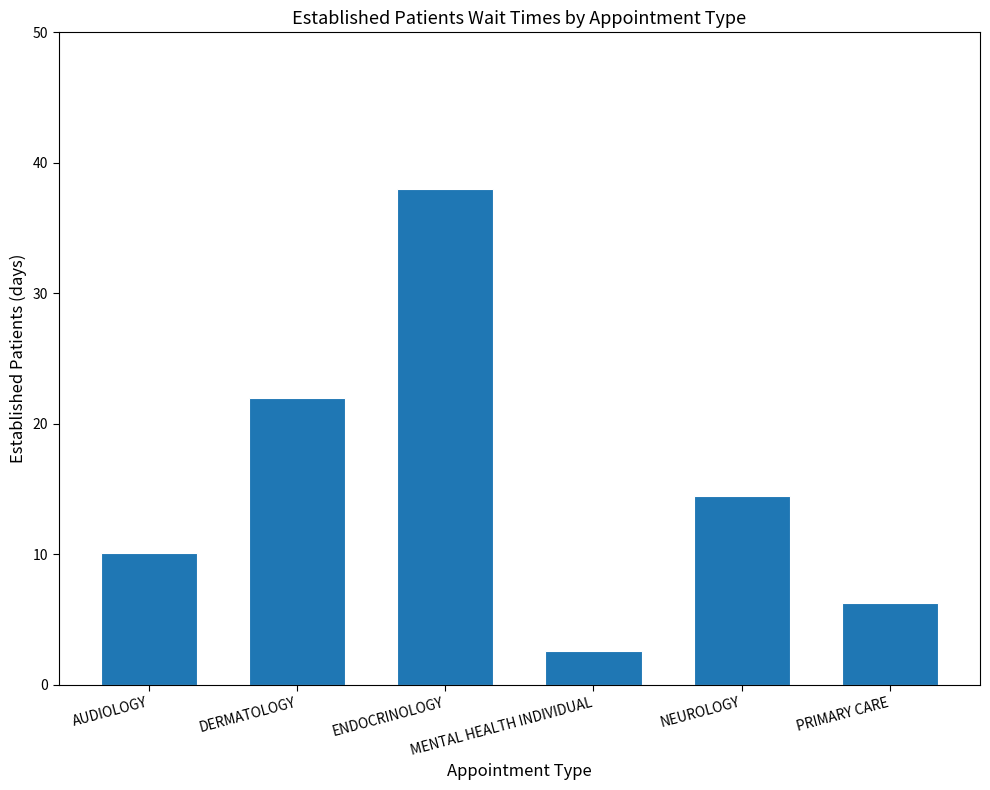

What is the label of the 1st bar from the left?

AUDIOLOGY